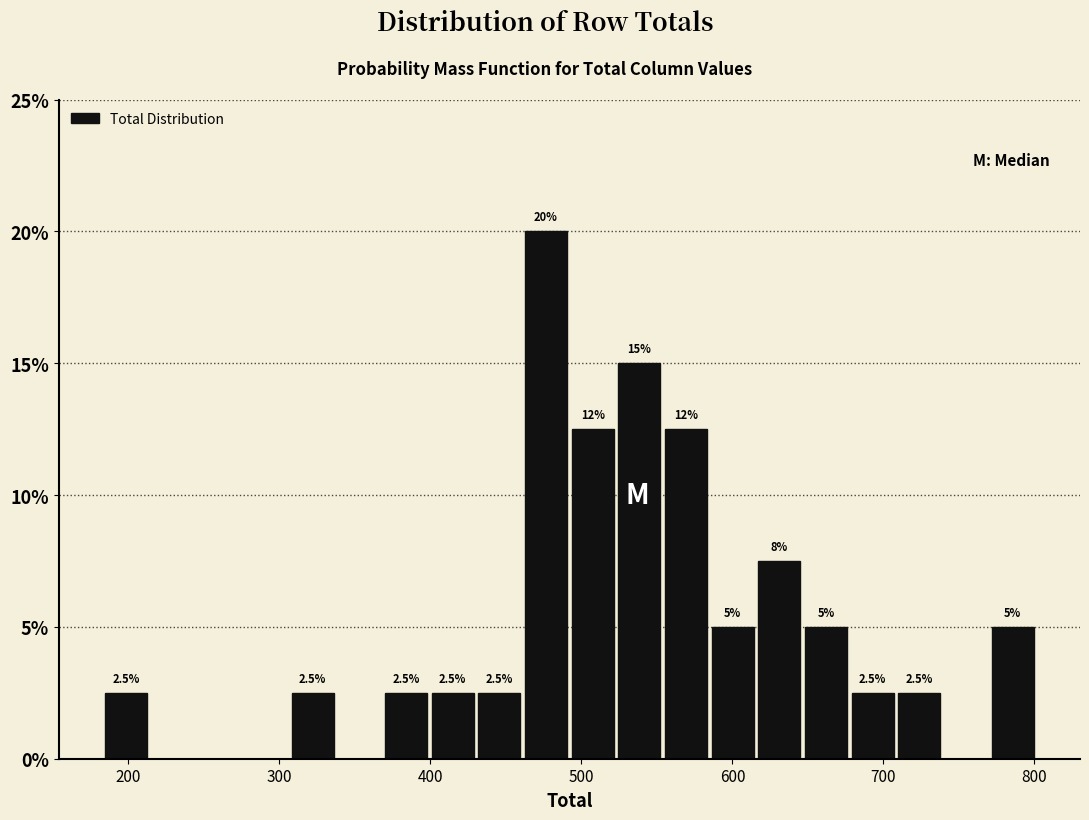

Around what value on the x-axis is the tallest bar? Give the approximate position of its centre, as read against the axis.

480